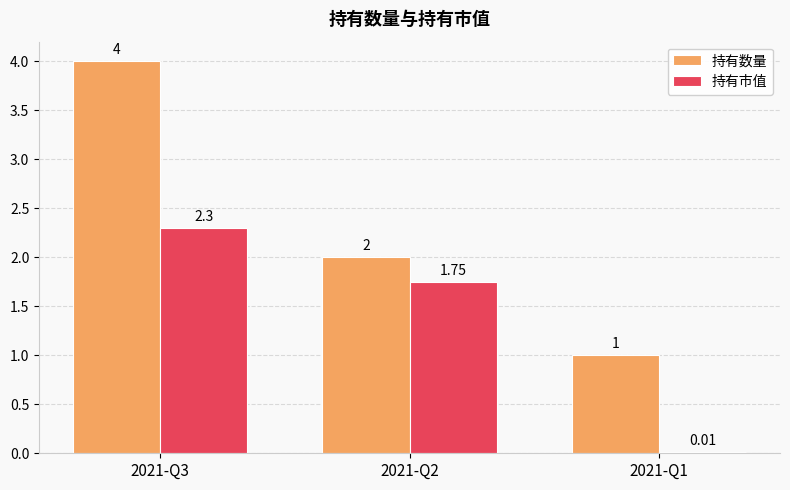

Which series has the largest total across all categories?

持有数量